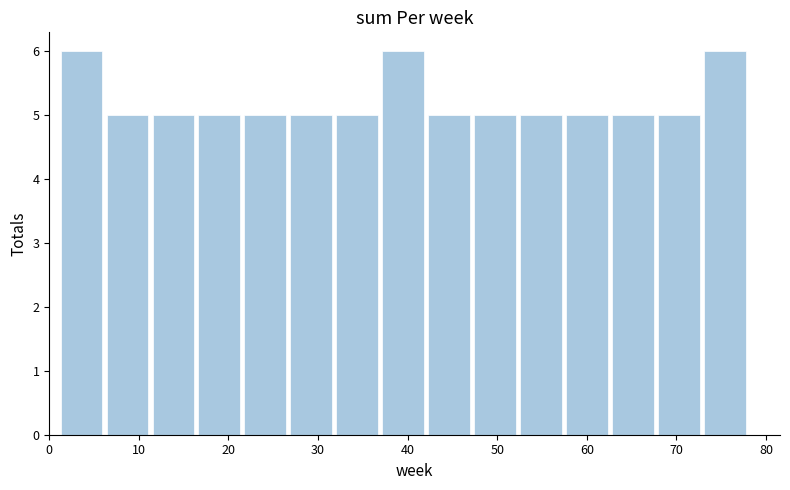

Reading left to right, list every bar in this chart as the range it spans on the x-axis followed by its height. Neither the bar edges nor the heights are printed on the chart, so give them approximately, as read against the axes.

1 to 6: 6
6 to 11: 5
11 to 16: 5
16 to 22: 5
22 to 27: 5
27 to 32: 5
32 to 37: 5
37 to 42: 6
42 to 47: 5
47 to 52: 5
52 to 57: 5
57 to 63: 5
63 to 68: 5
68 to 73: 5
73 to 78: 6